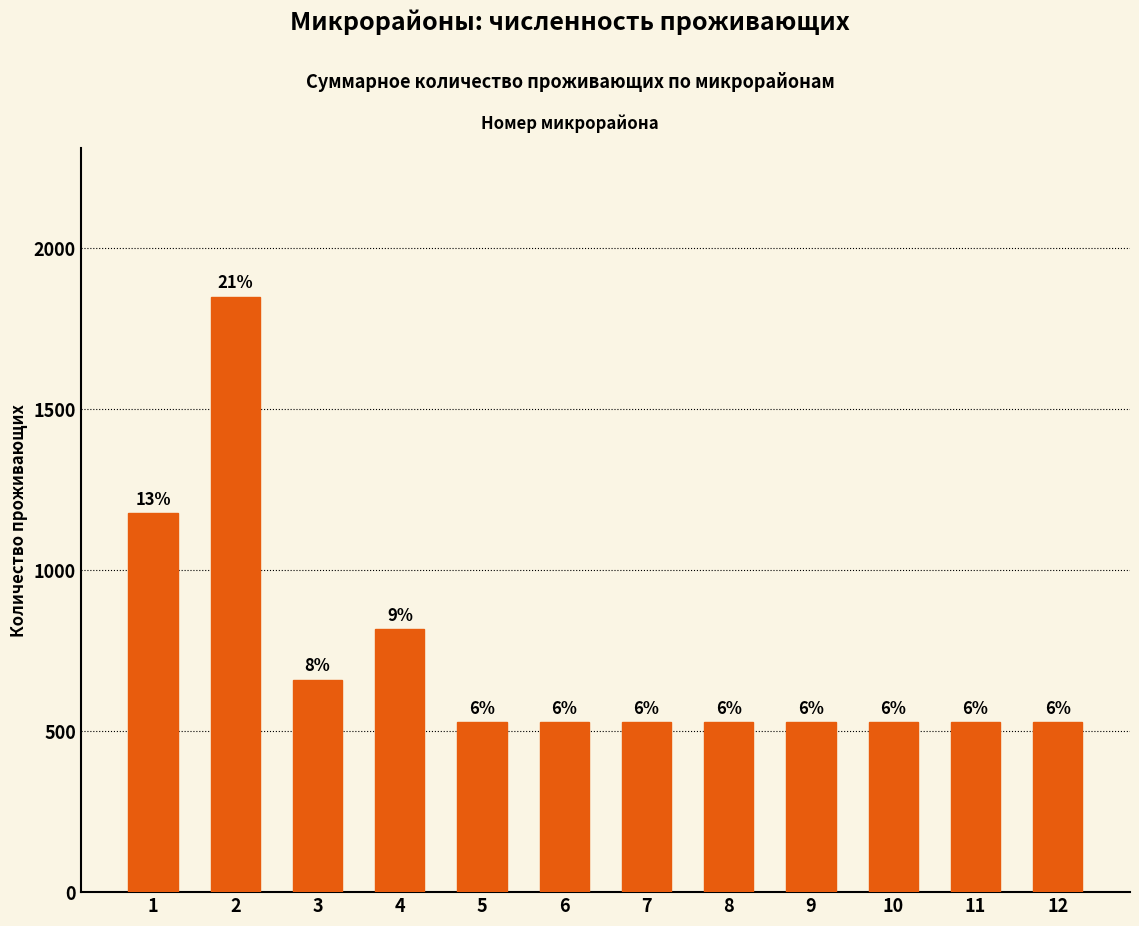

How many bars are there in total?

12